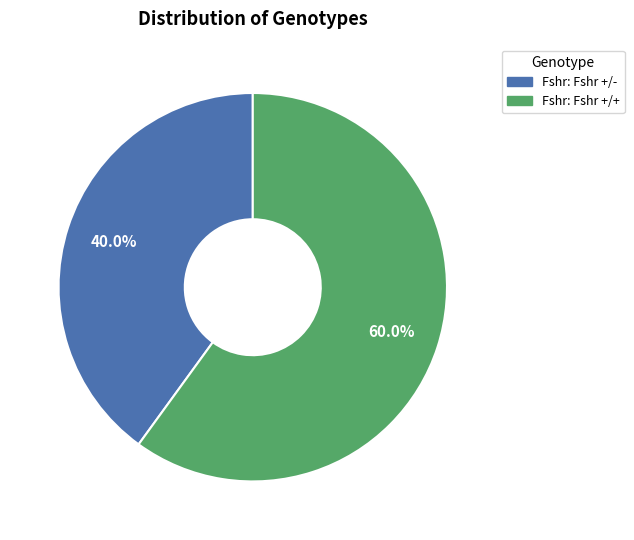

To the nearest percent, what portion does Fshr: Fshr +/- represent?

40%